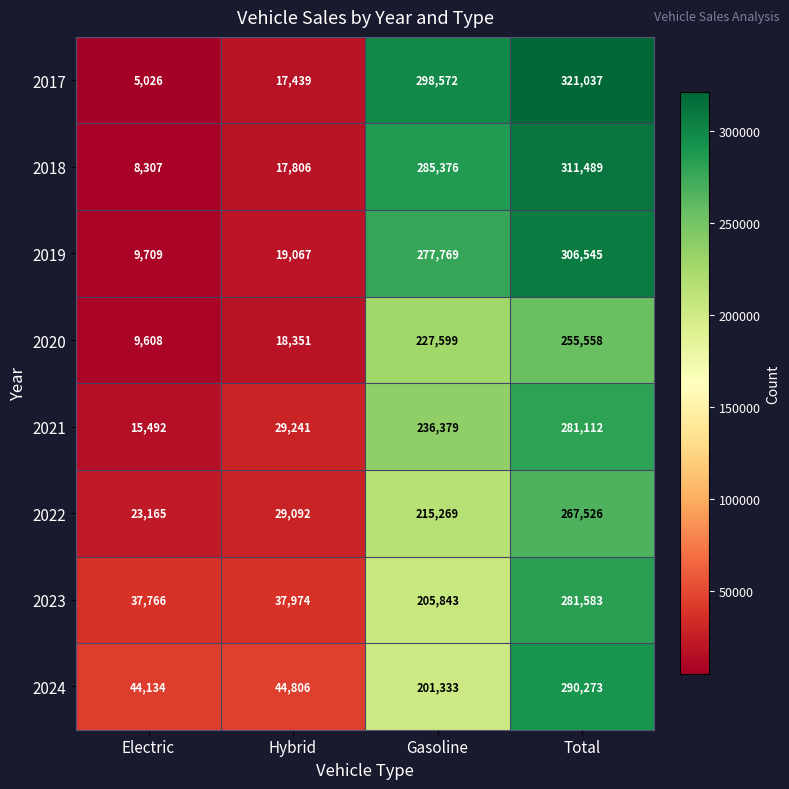

What is the total value across all series at Total?

2315123